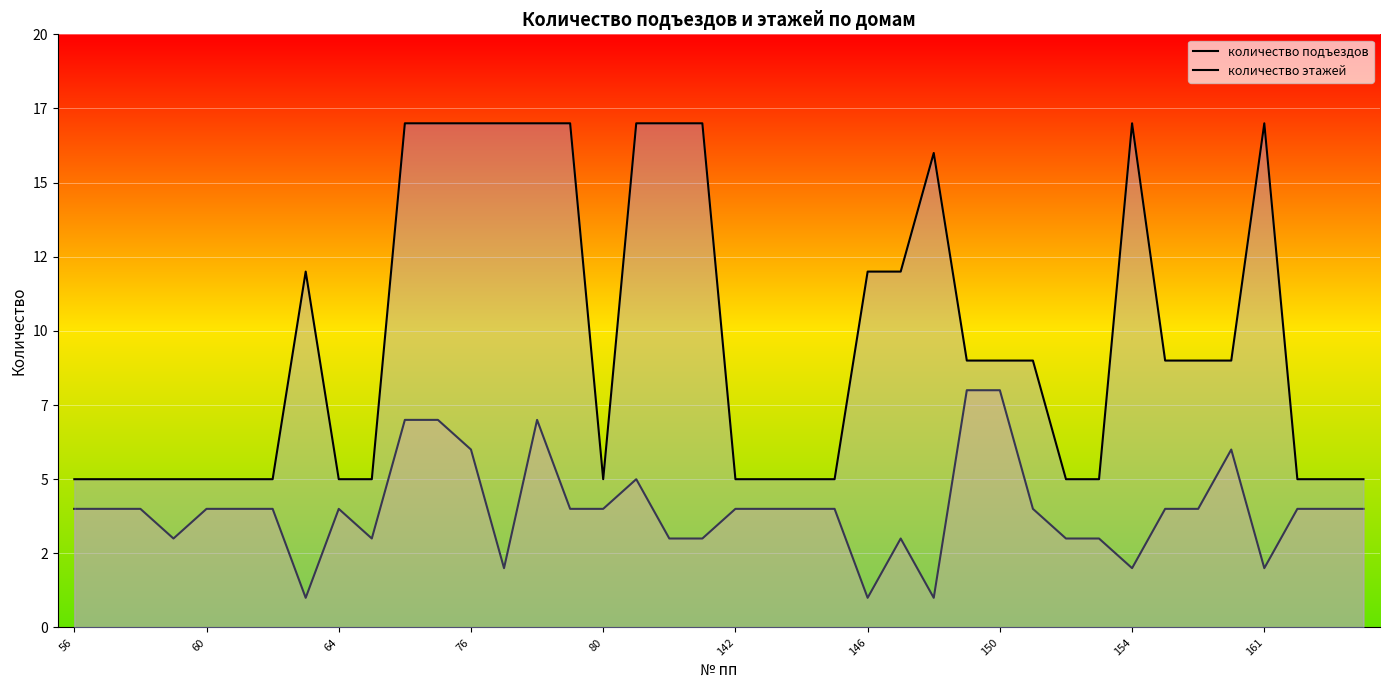

The количество этажей series shows 9 at 60. True or false?

False